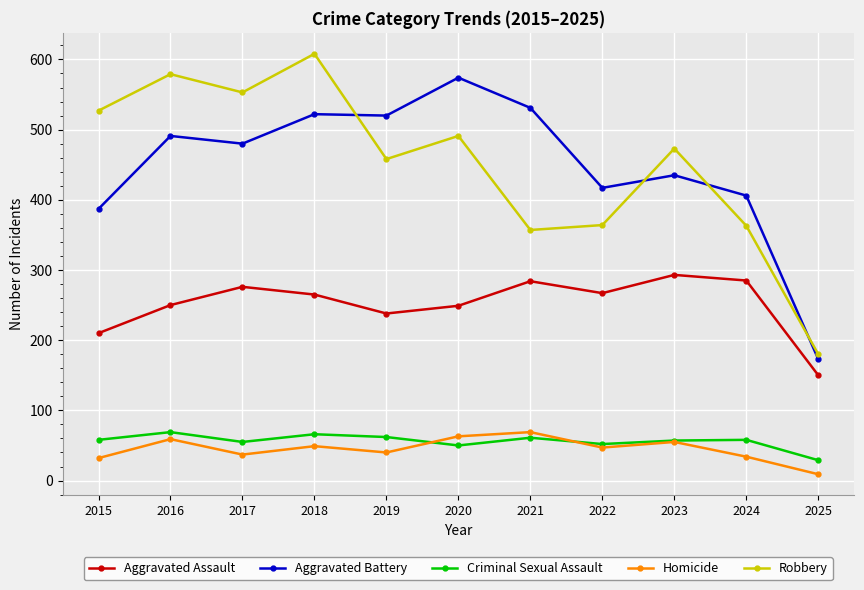

True or false: Criminal Sexual Assault and Aggravated Battery cross at least once.

False